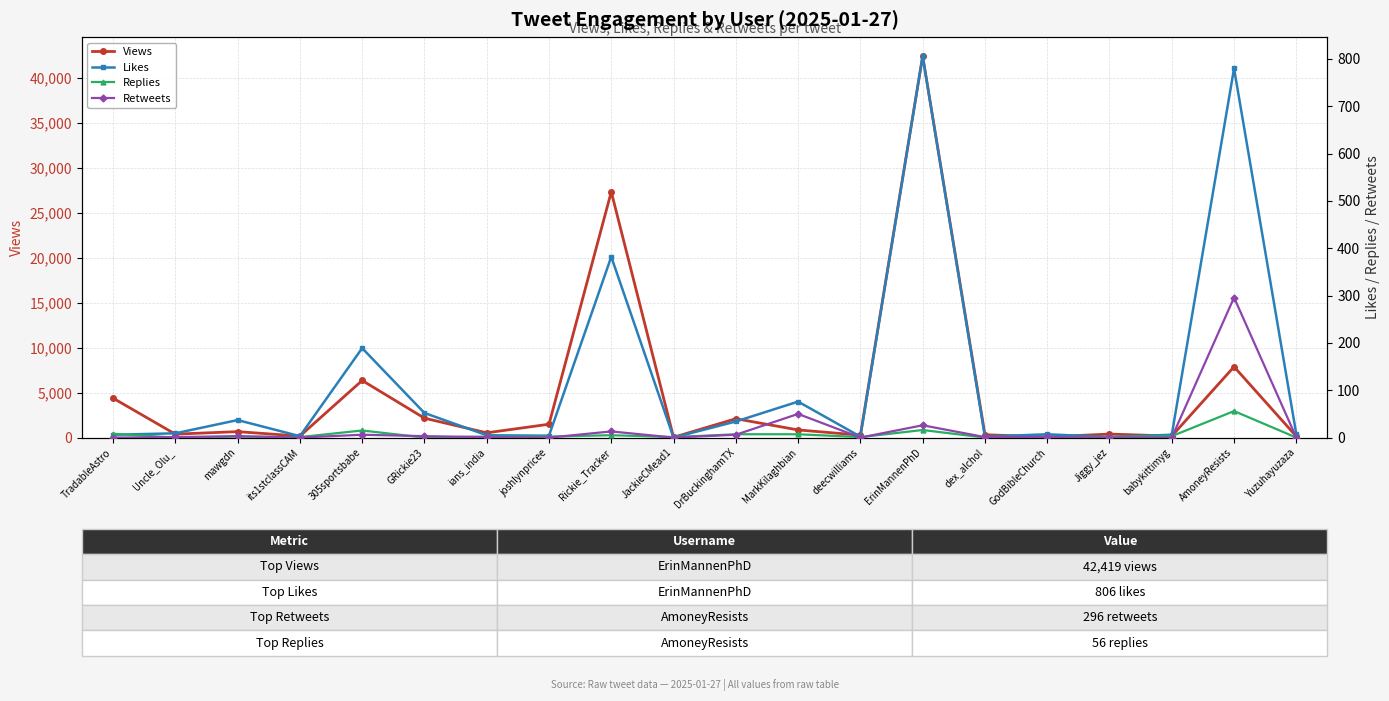

Which series ends up on top after the final intersection of Retweets and Replies?

Retweets